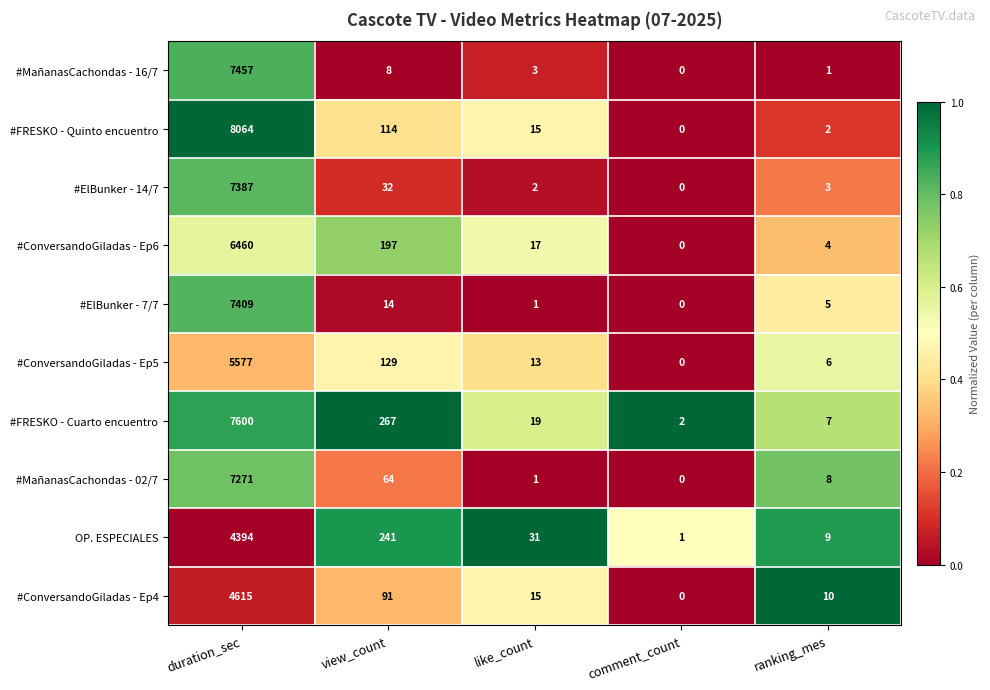

Which category has the highest value in the #ConversandoGiladas - Ep4 series?

duration_sec